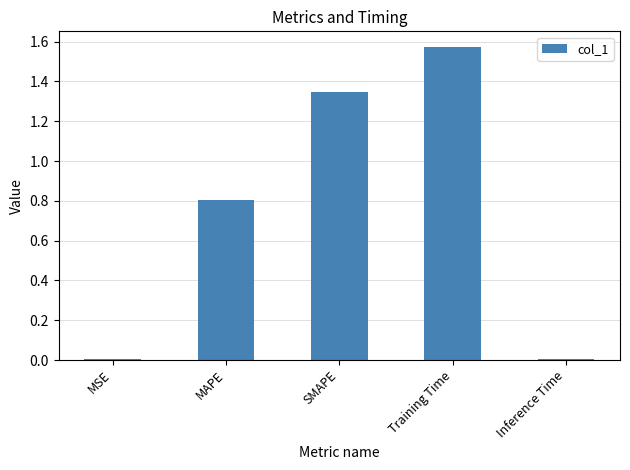

What is the sum of all values?

3.7